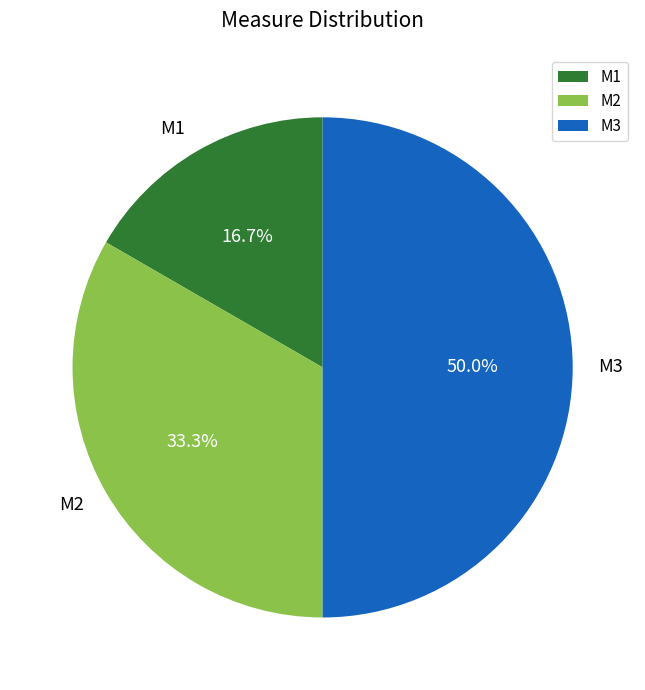

To the nearest percent, what portion does M3 represent?

50%